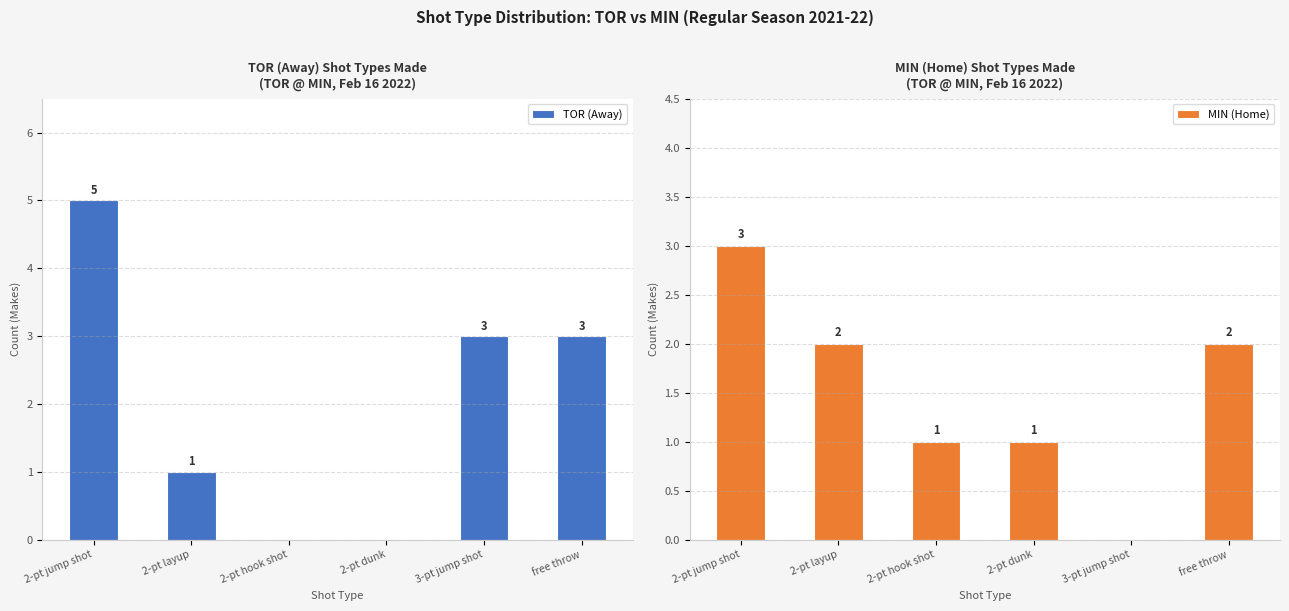

How many data points in TOR (Away) are less than 3?

3